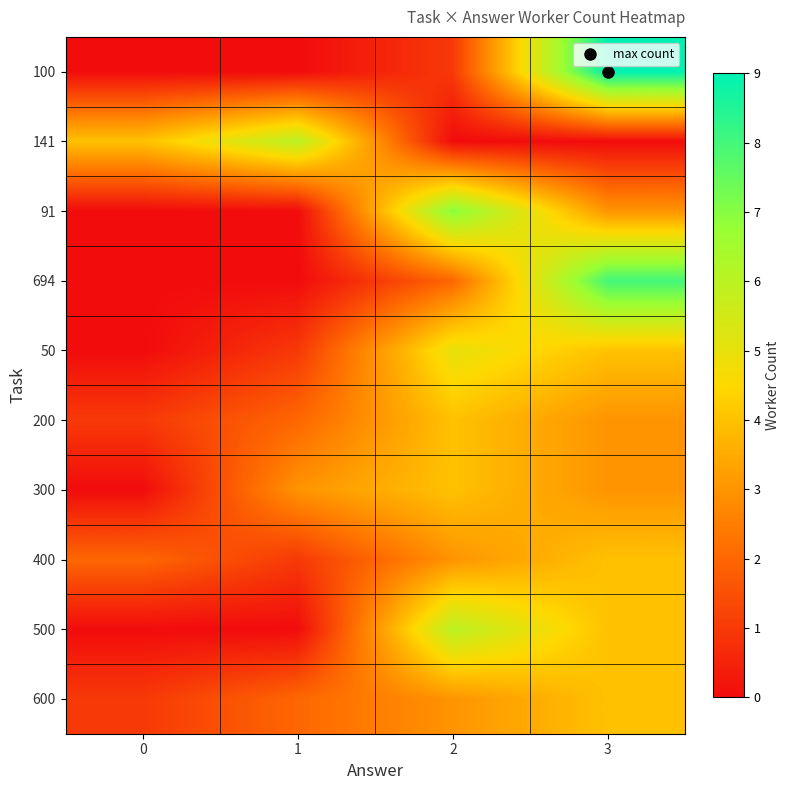

At 3, list the series in order from smallest to largest.

141, 91, 200, 300, 50, 400, 500, 600, 694, 100